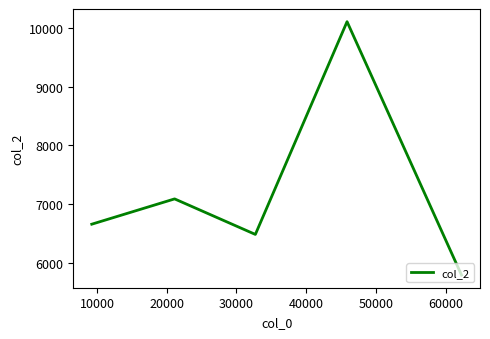

What is the average value?

7223.5